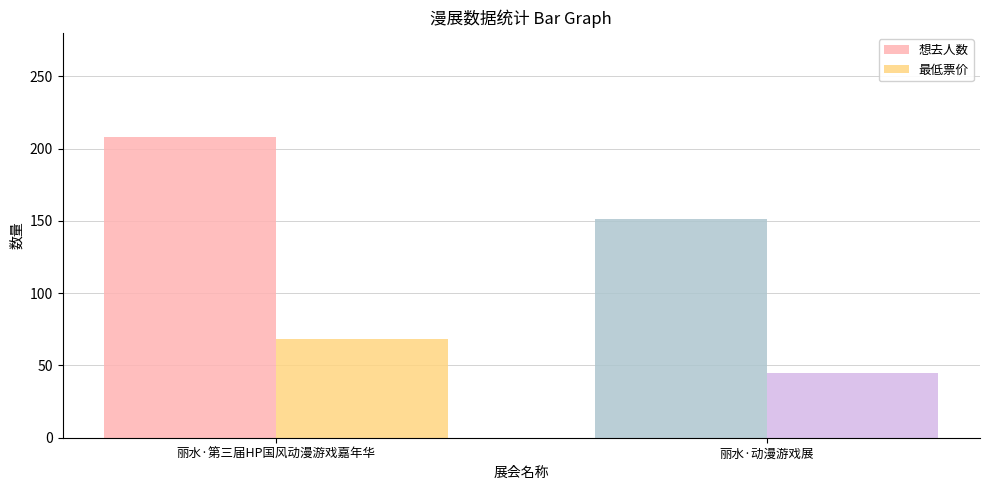

How many bars are there in each group?

2